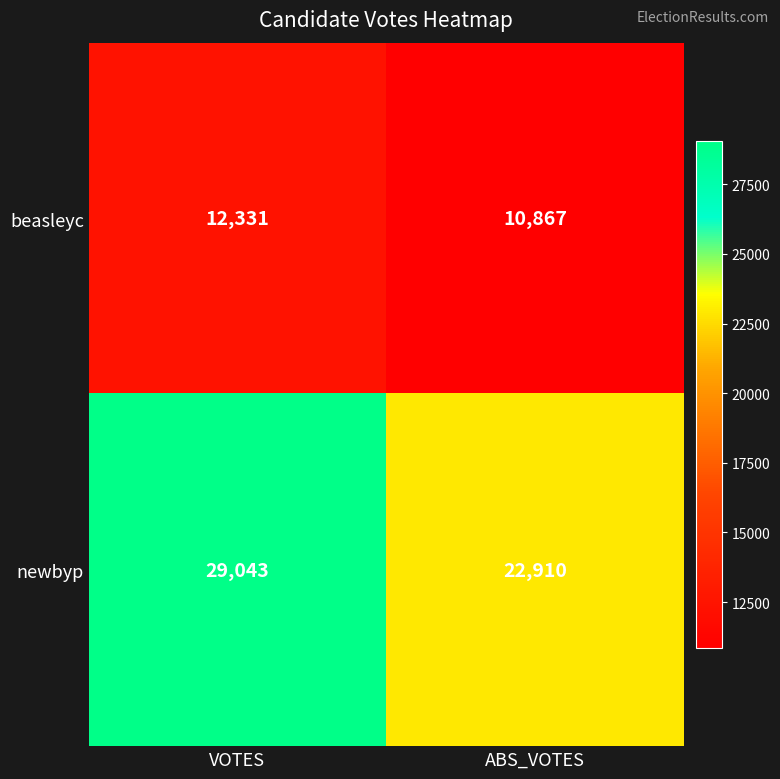

At which category is the sum across all series the highest?

VOTES